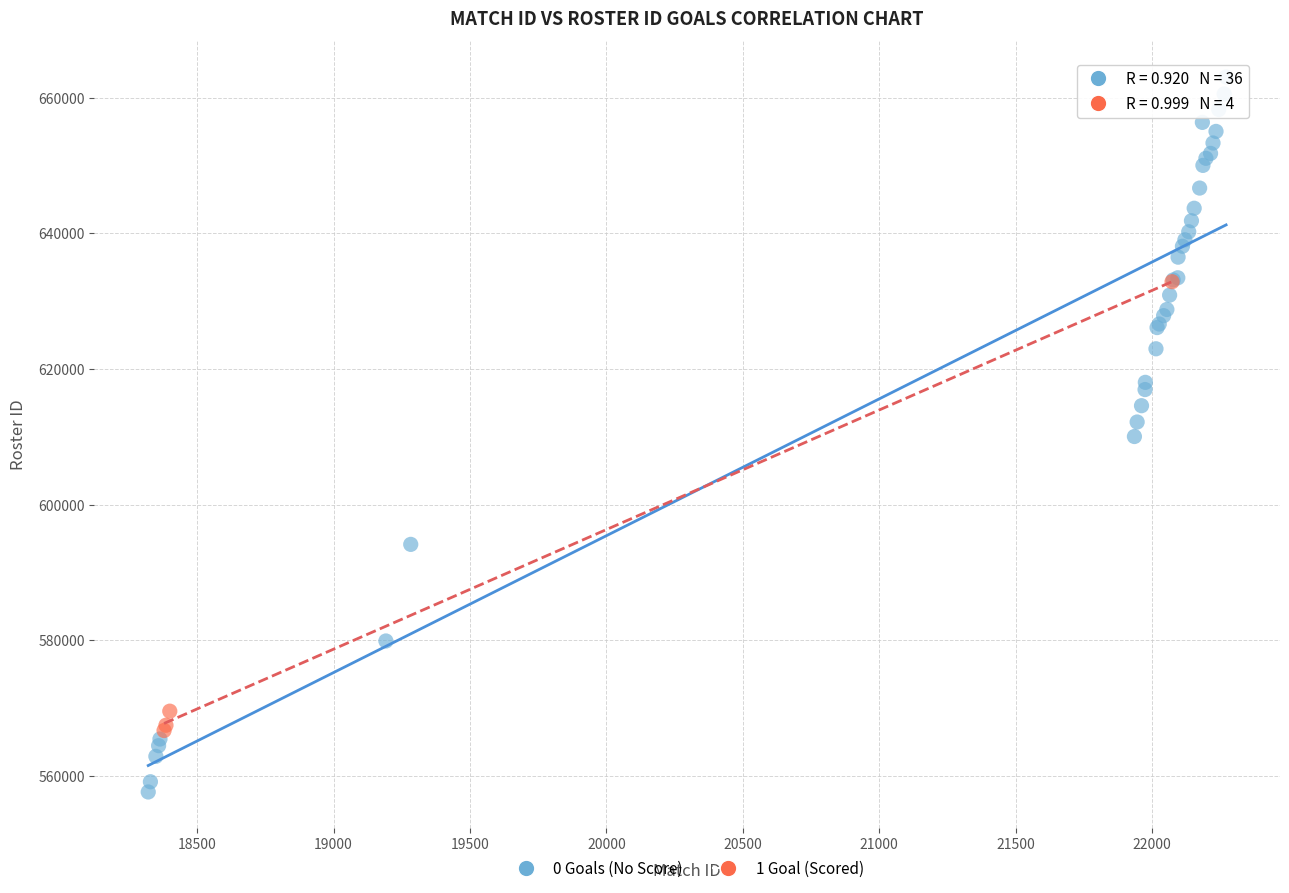

Which series has the widest spread of Y values?

0 Goals (No Score)